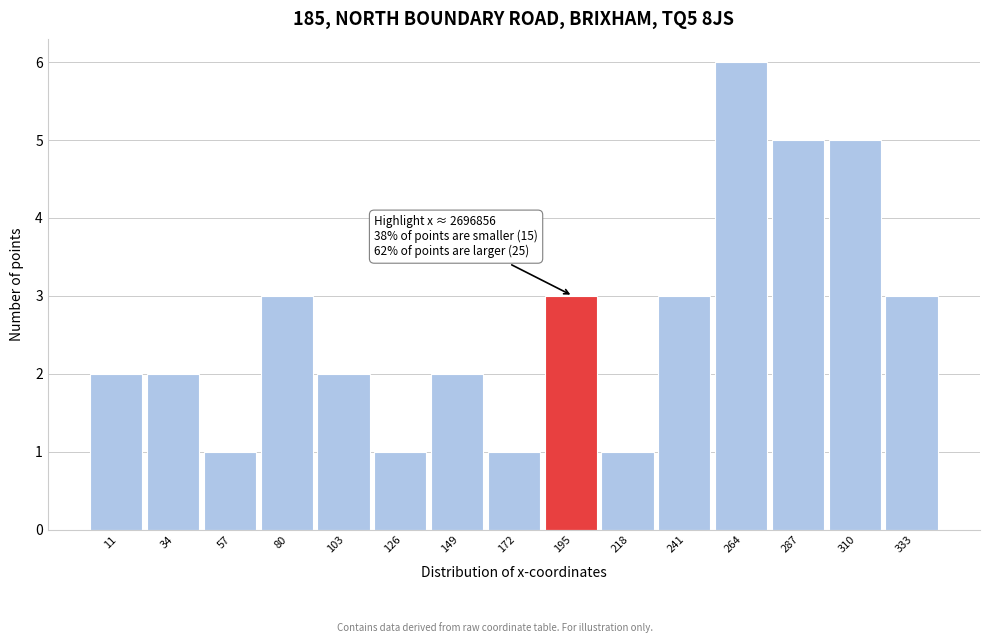

Reading right to left, transcribe all the data shown in this chart.

3	5	5	6	3	1	3	1	2	1	2	3	1	2	2